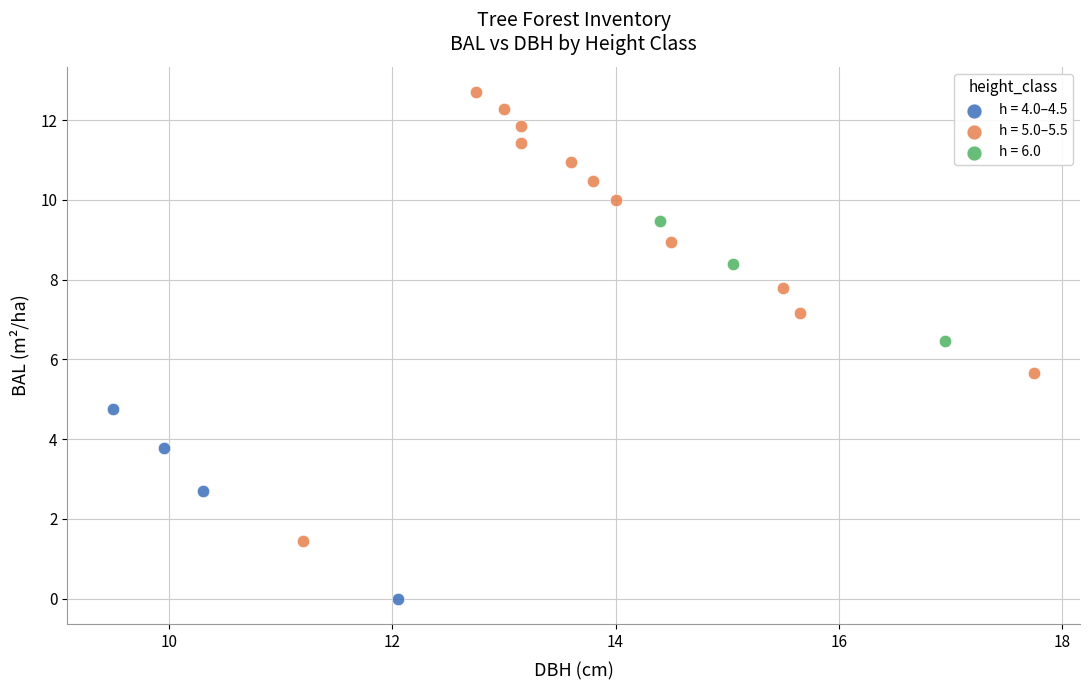

Which series contains the highest Y value?

h = 5.0–5.5